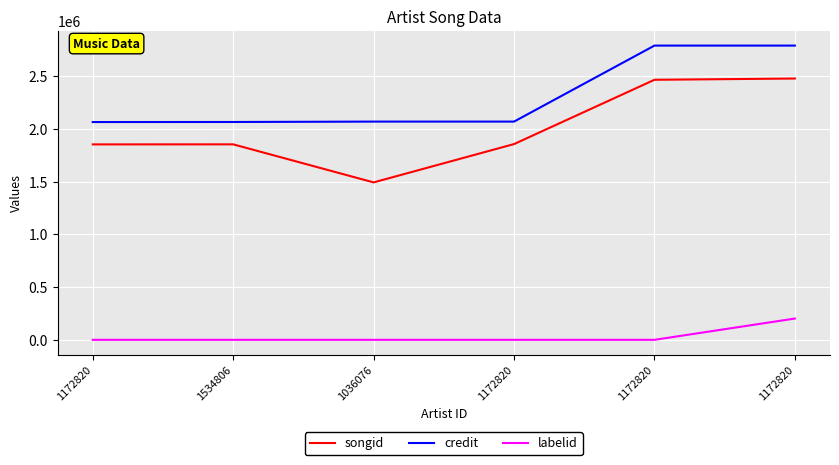

How many lines are shown in the chart?

3